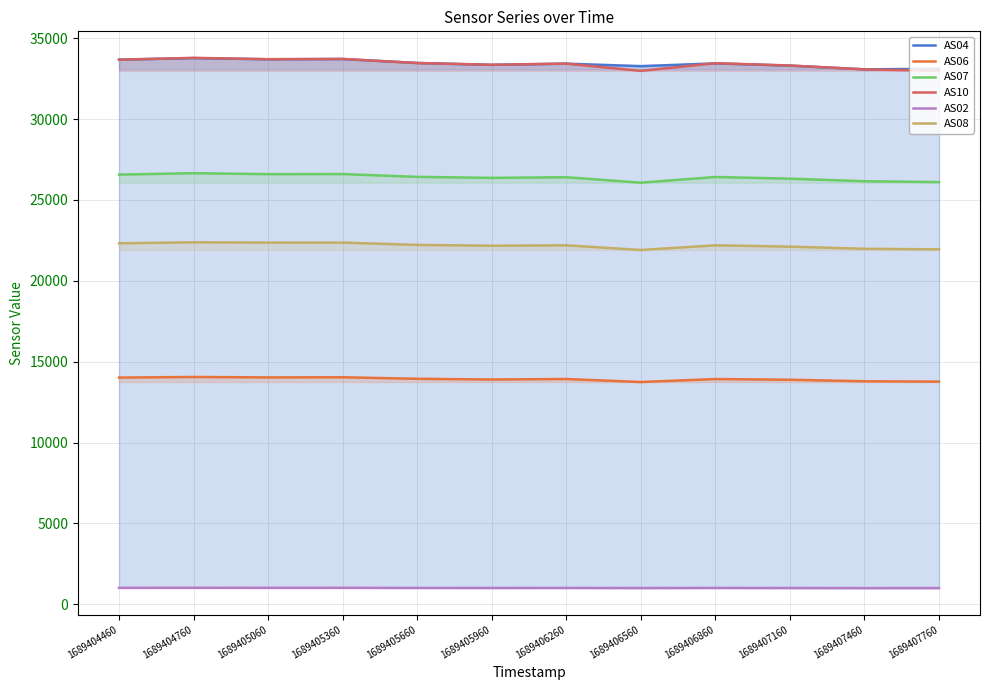

At how many categories does at least one series exceed 32051?

12